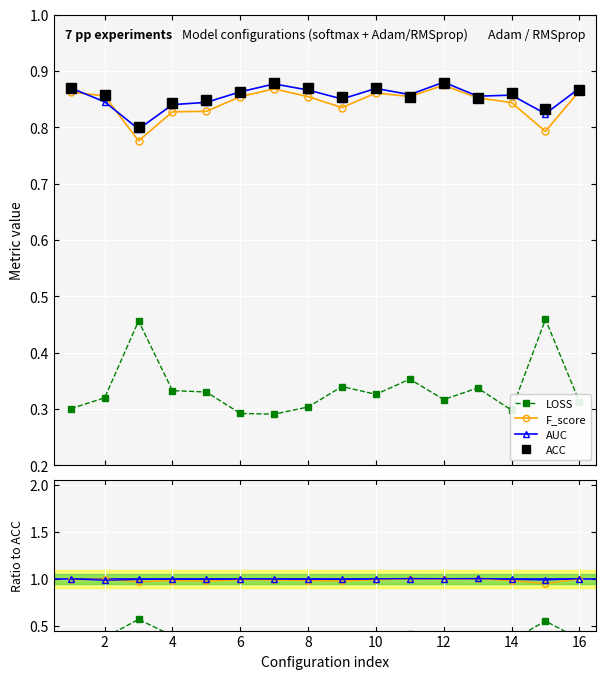

What is the value of the ACC point at the 4th from the left?

0.8